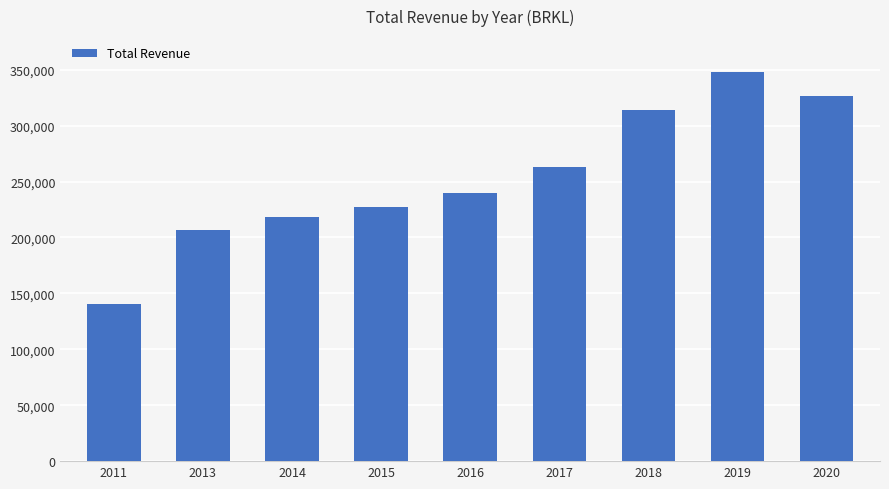

Rank the categories by value from lowest to highest.

2011, 2013, 2014, 2015, 2016, 2017, 2018, 2020, 2019